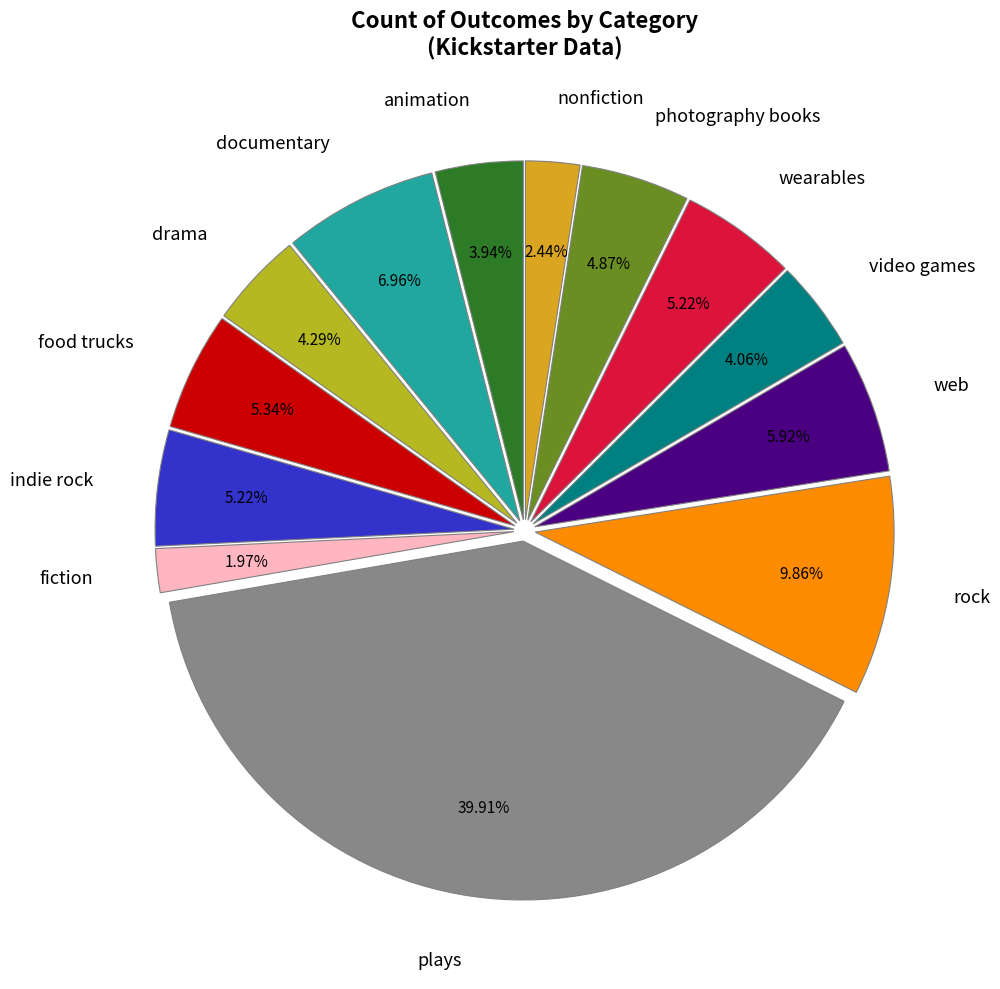

What percentage do rock and fiction together represent?

11.8%